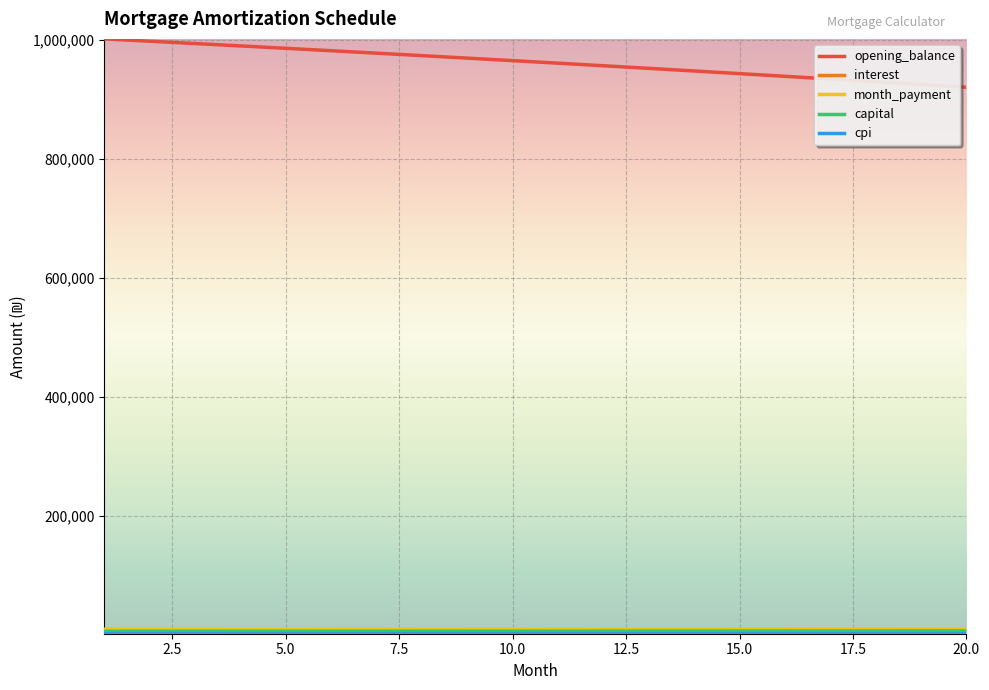

Which series has the widest spread of values?

opening_balance